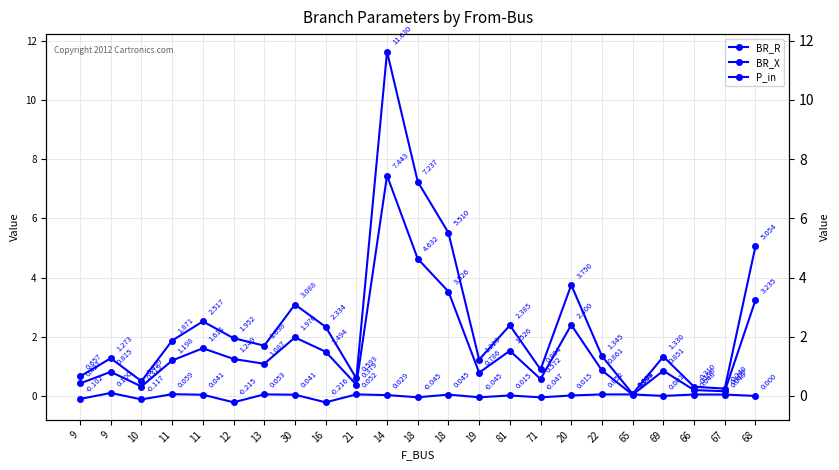

How many values in the BR_R series exceed 1?

16